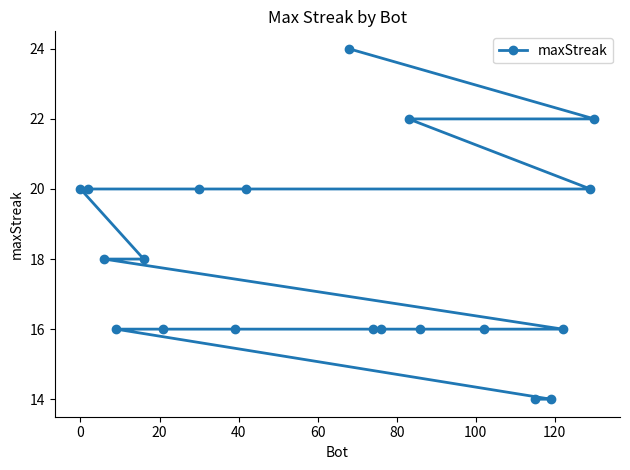

What is the difference between the maximum and minimum values?

10